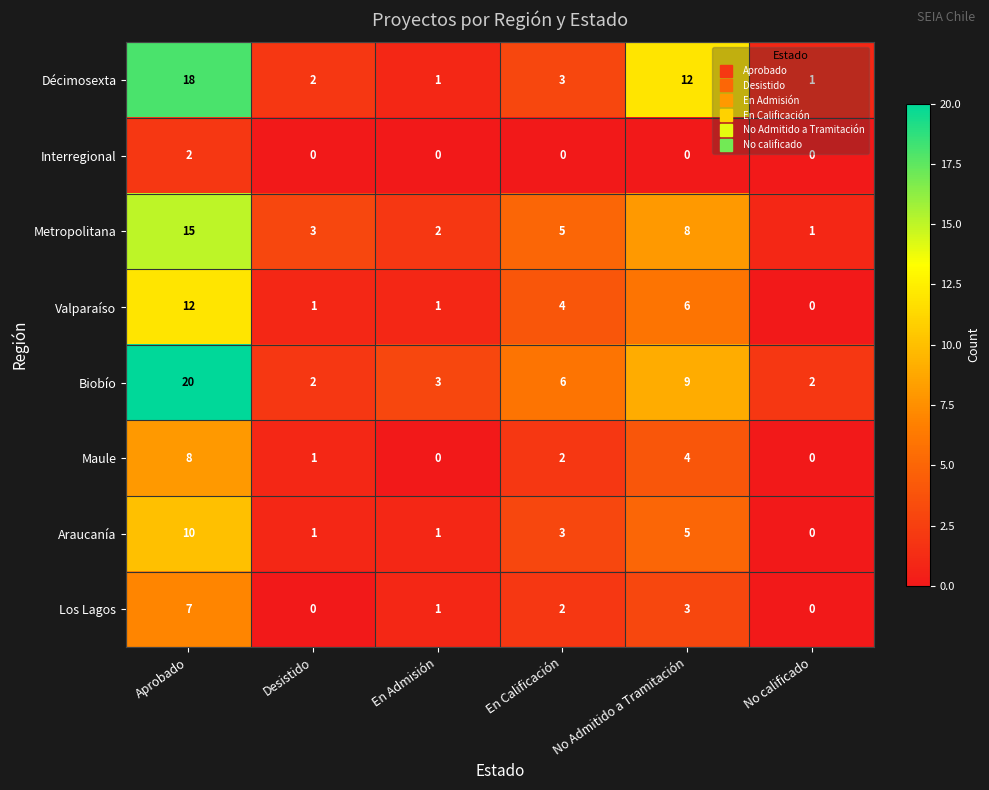

At which label is Biobío closest to 11?

No Admitido a Tramitación